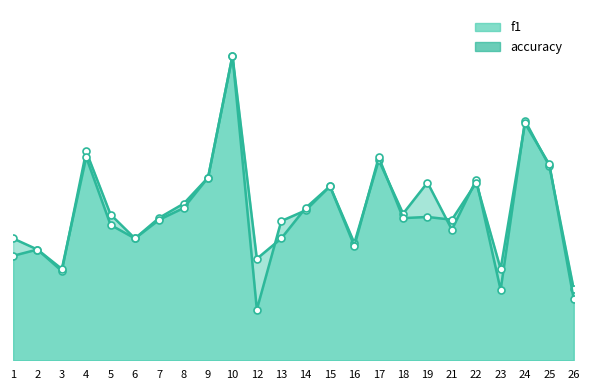

The accuracy series shows 0.5 at 14. True or false?

True